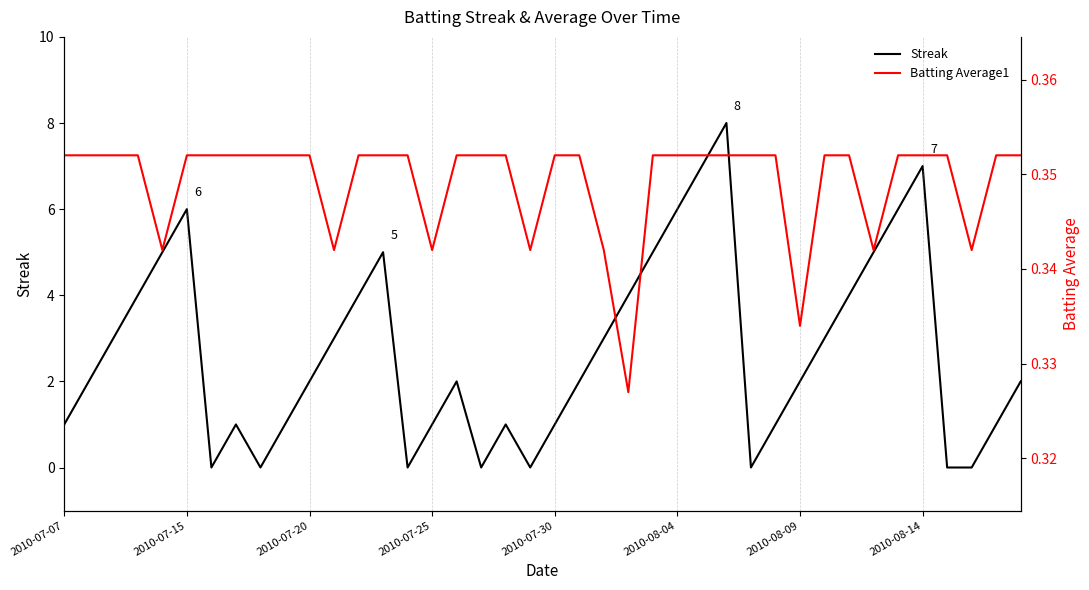

What are all the series names shown in the legend?

Streak, Batting Average1